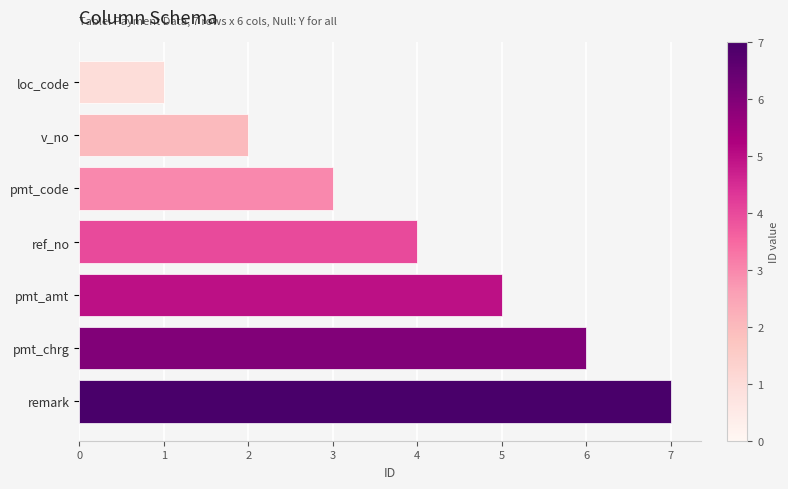

Is it true that the value at loc_code is 1?

True